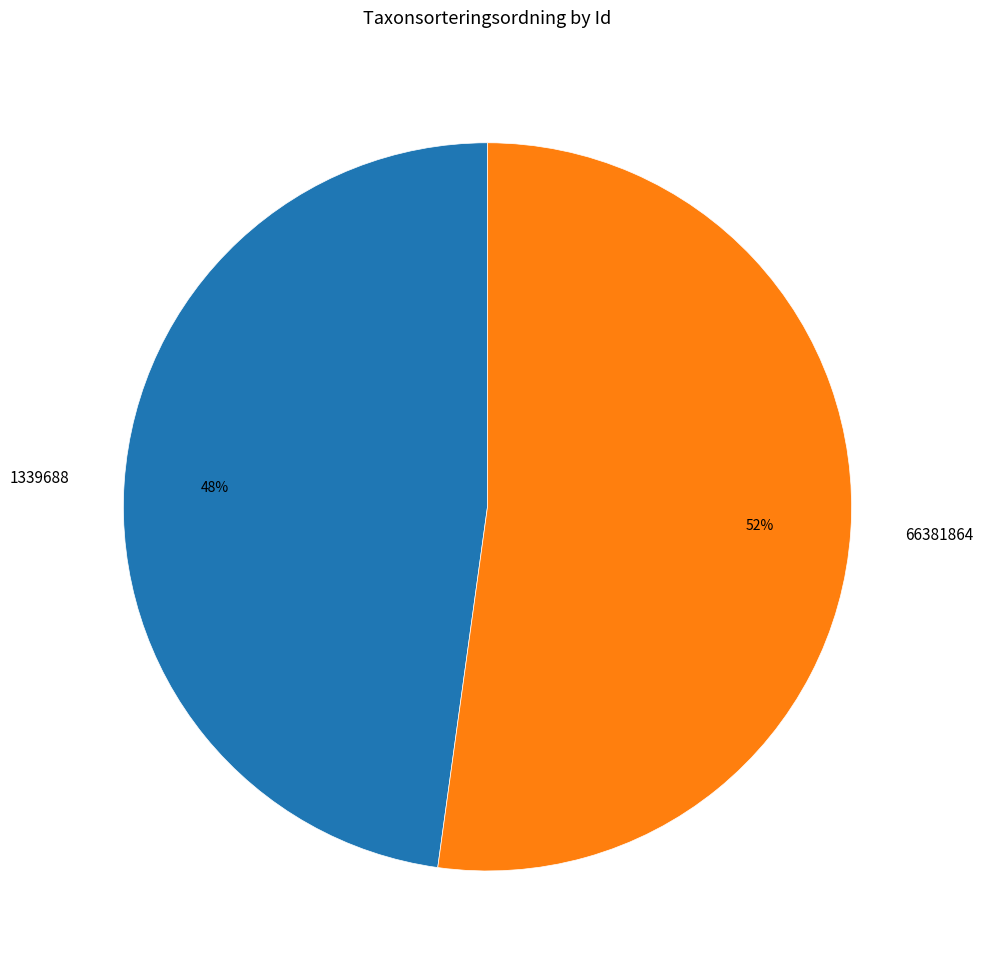

What is the largest slice in the pie chart?

66381864